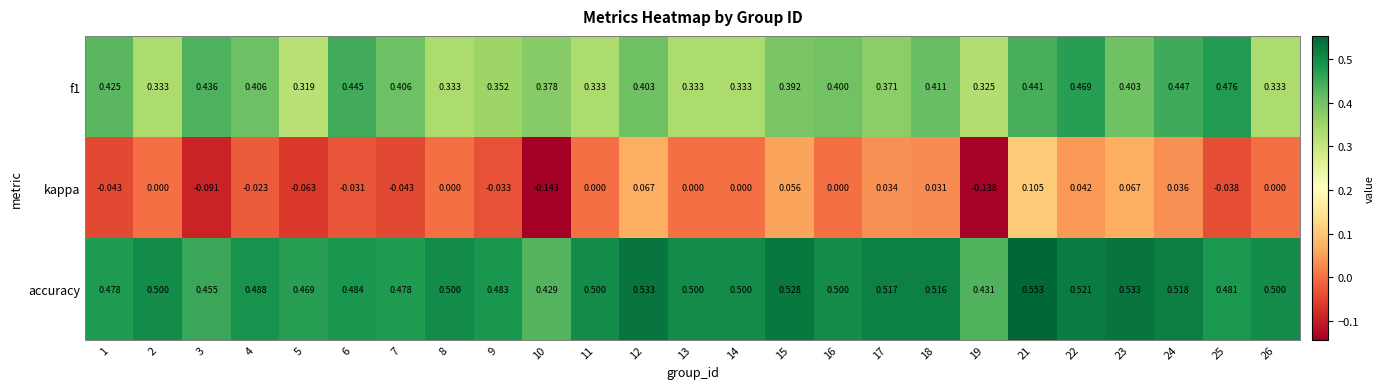

Count the number of data series in this chart.

3